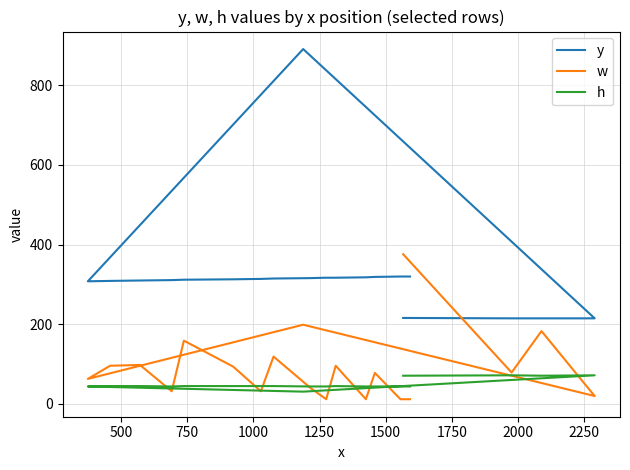

Is it true that y equals 193 at 15?

False